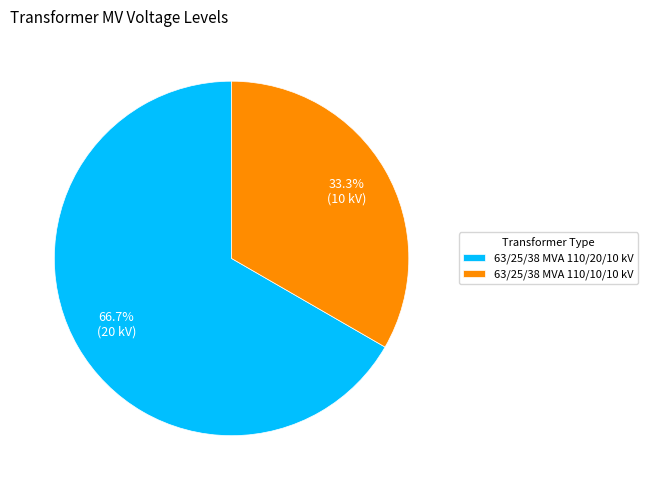

Rank the categories by value from highest to lowest.

63/25/38 MVA 110/20/10 kV, 63/25/38 MVA 110/10/10 kV